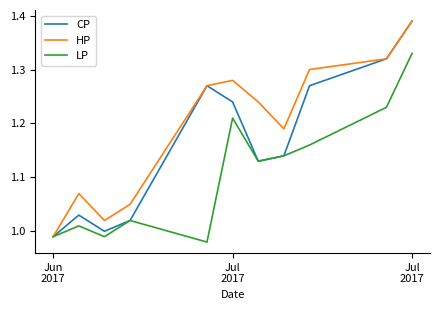

What are all the series names shown in the legend?

CP, HP, LP